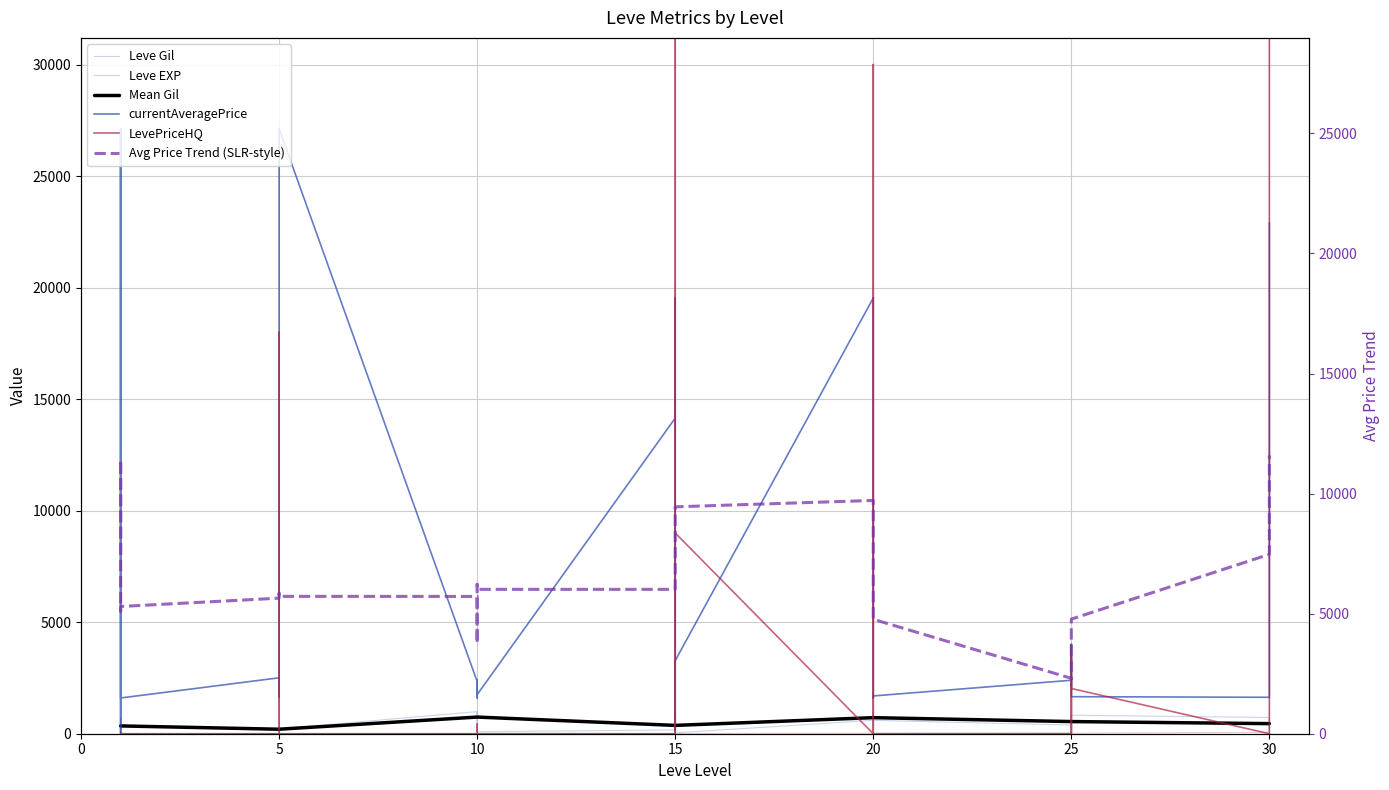

The LevePriceHQ series shows 0 at 20. True or false?

True